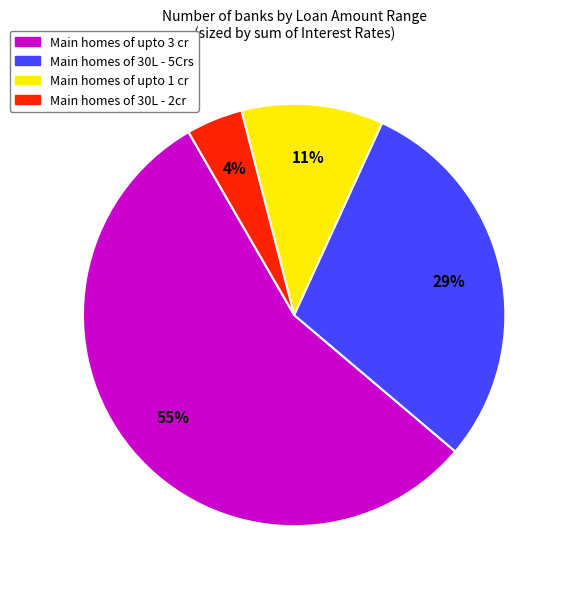

Does any single category account for the majority?

Yes